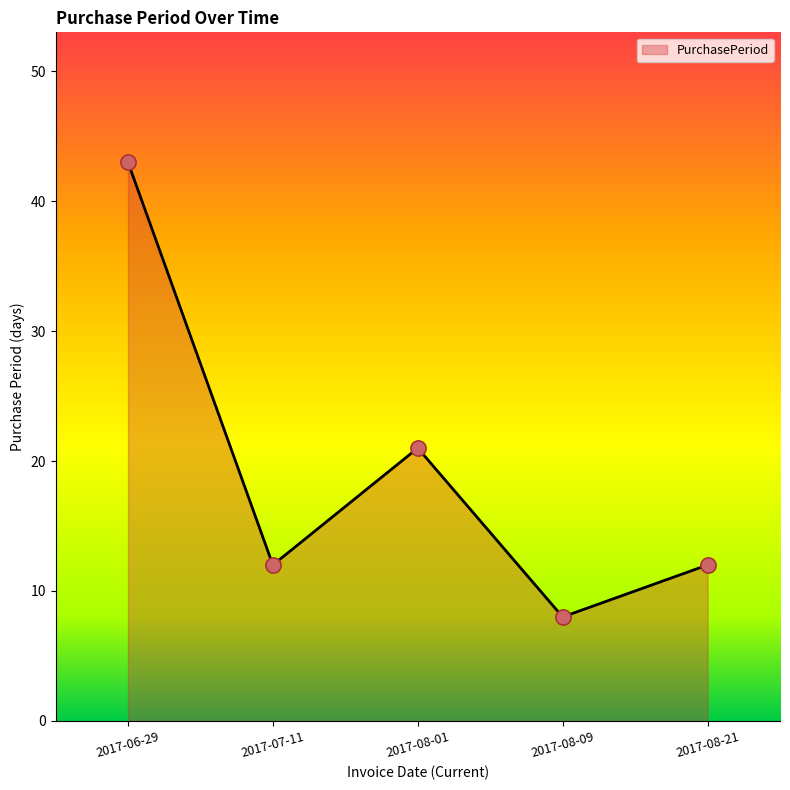

Which has a higher value, 2017-08-09 or 2017-08-01?

2017-08-01